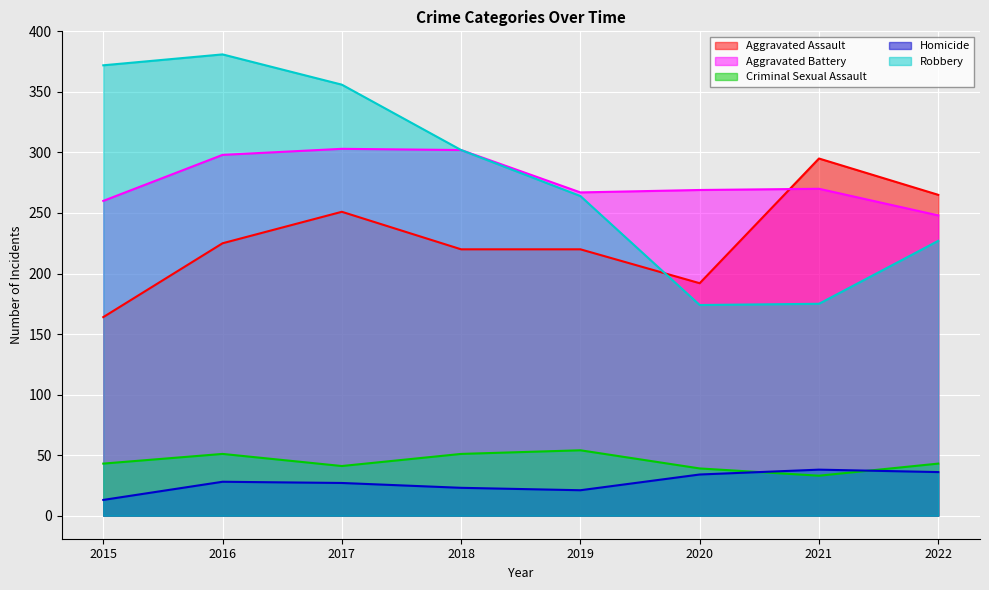

Is it true that Homicide equals 60 at 2022?

False